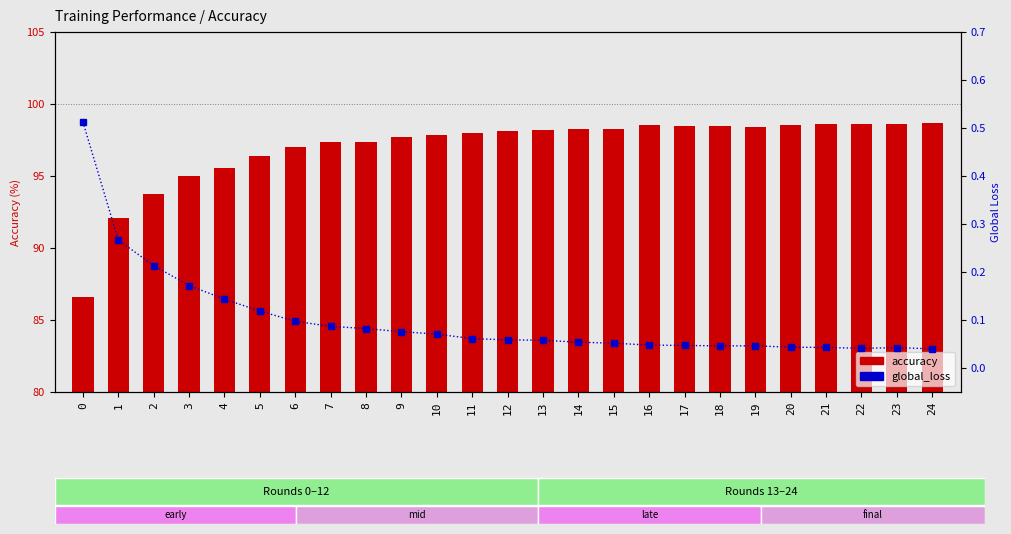

What is the sum of the global_loss values at 13 and 2?

0.3